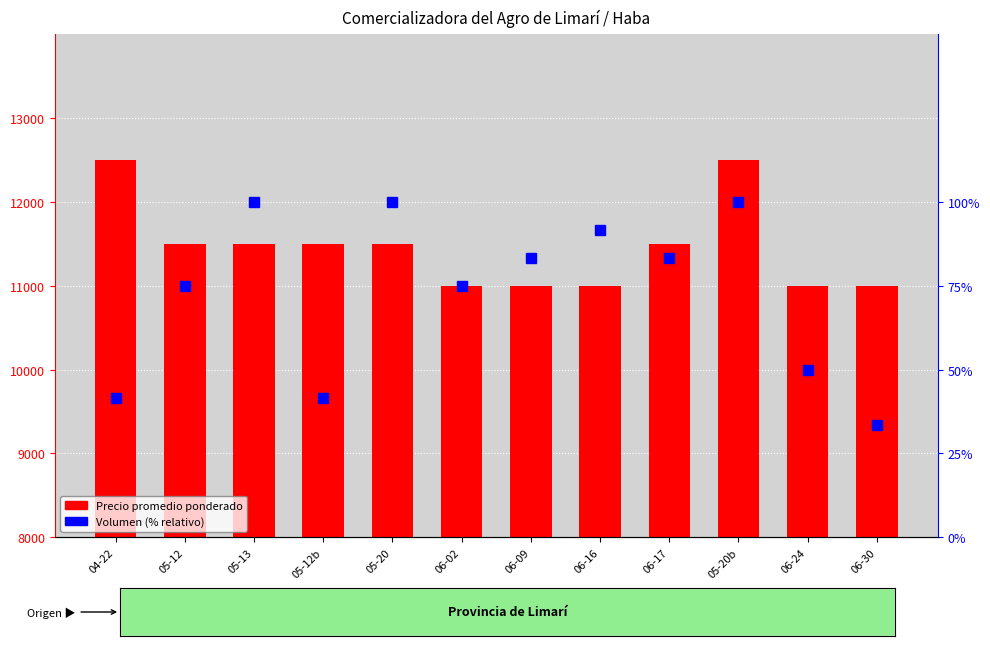

Rank the series by their average value, from highest to lowest.

Precio promedio ponderado, Volumen (% relativo)